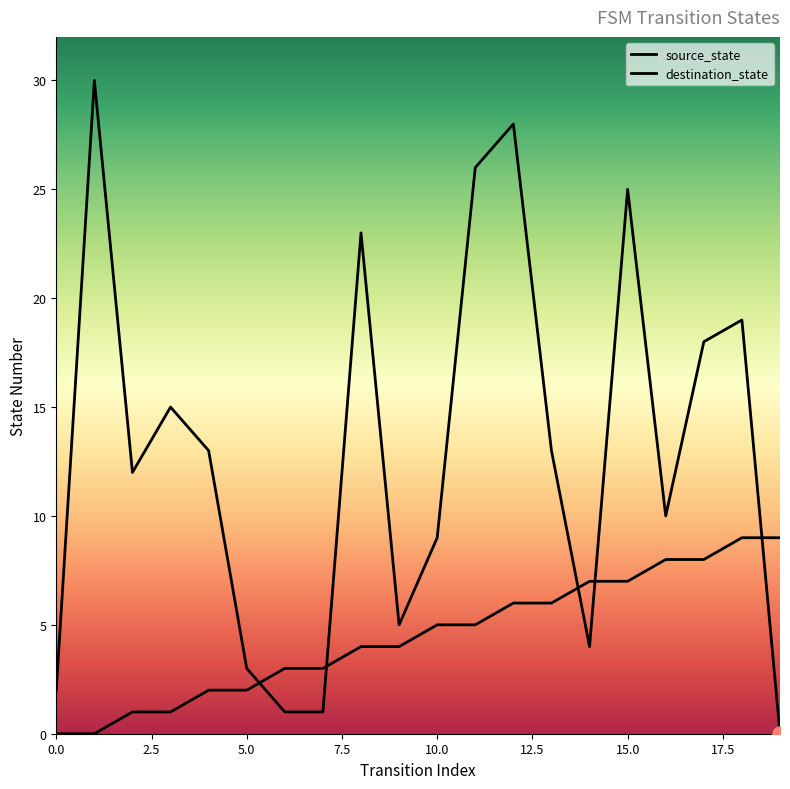

What are all the series names shown in the legend?

source_state, destination_state